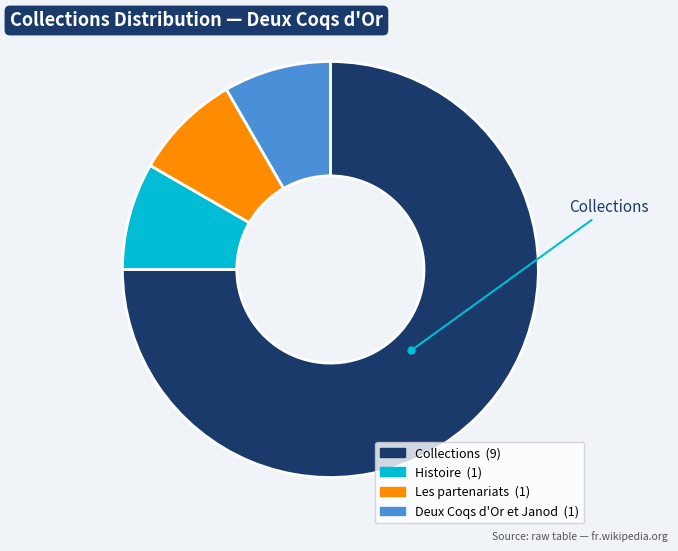

Do Histoire and Les partenariats together represent more than half of the pie?

No